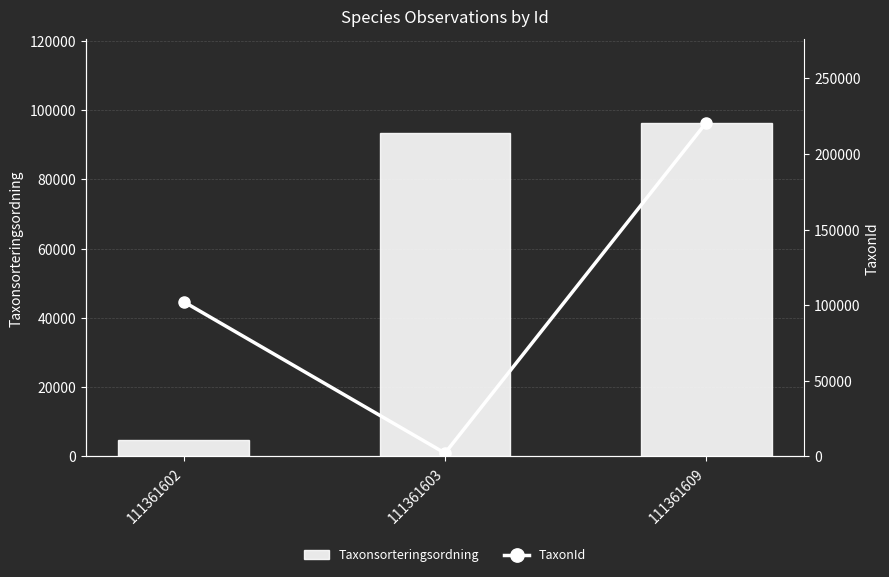

Are the bars grouped side by side (vs. stacked)?

Yes